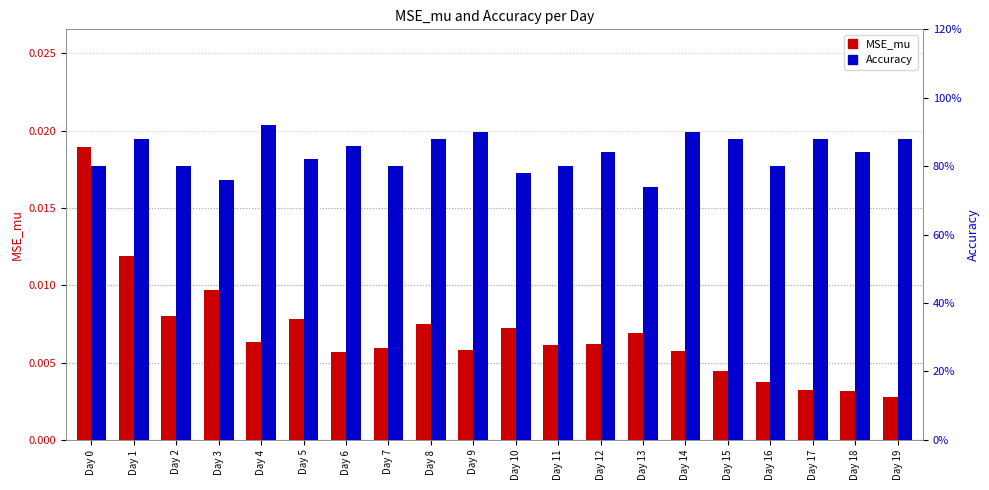

Is it true that MSE_mu equals 0.0 at Day 8?

True